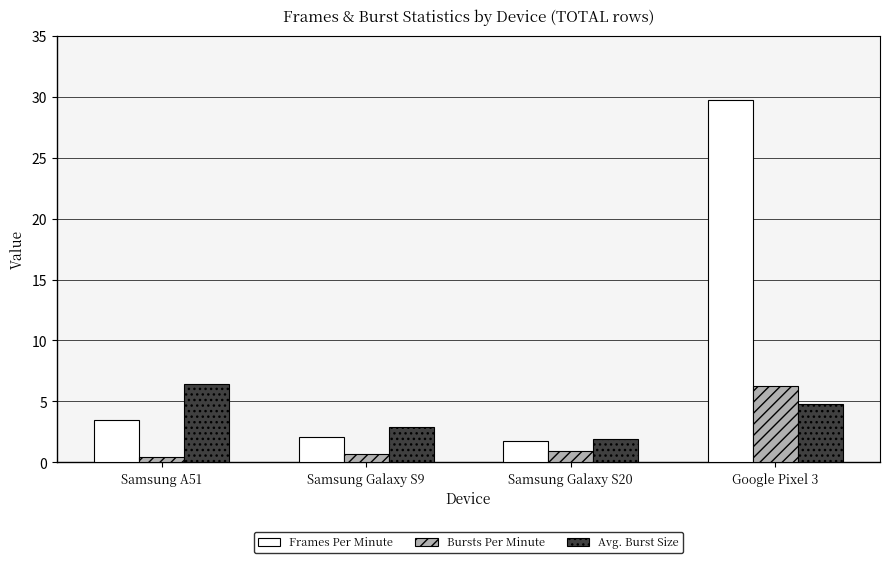

How many groups of bars are there?

4